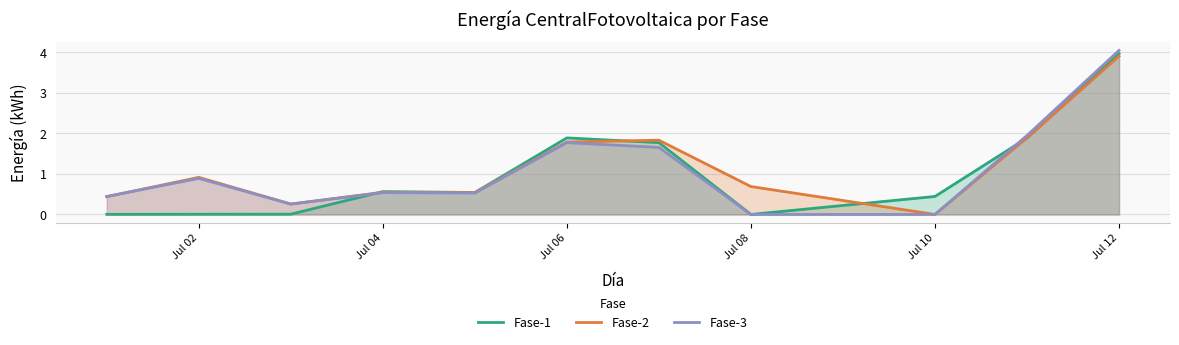

Which series changed the most between Jul 04 and Jul 06?

Fase-1